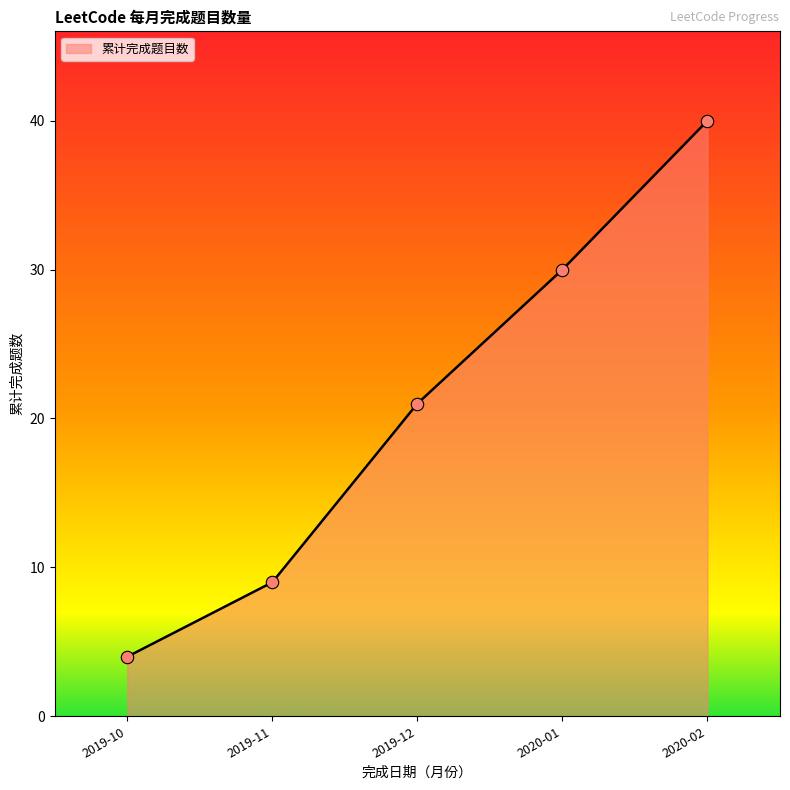

What is the ratio of the value at 2019-11 to the value at 2020-01?

0.3